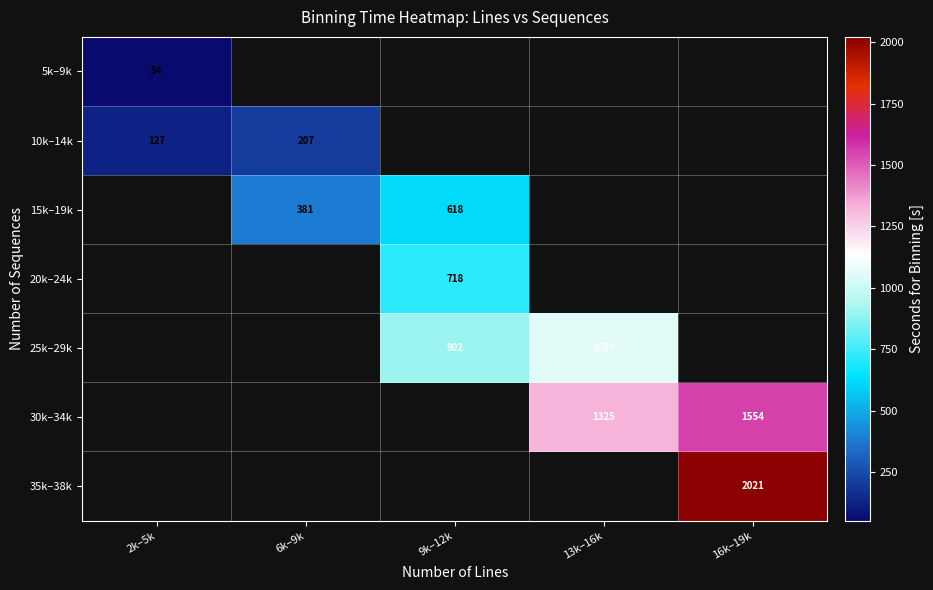

Is the value of 30k–34k at 16k–19k greater than the value of 25k–29k at 9k–12k?

Yes